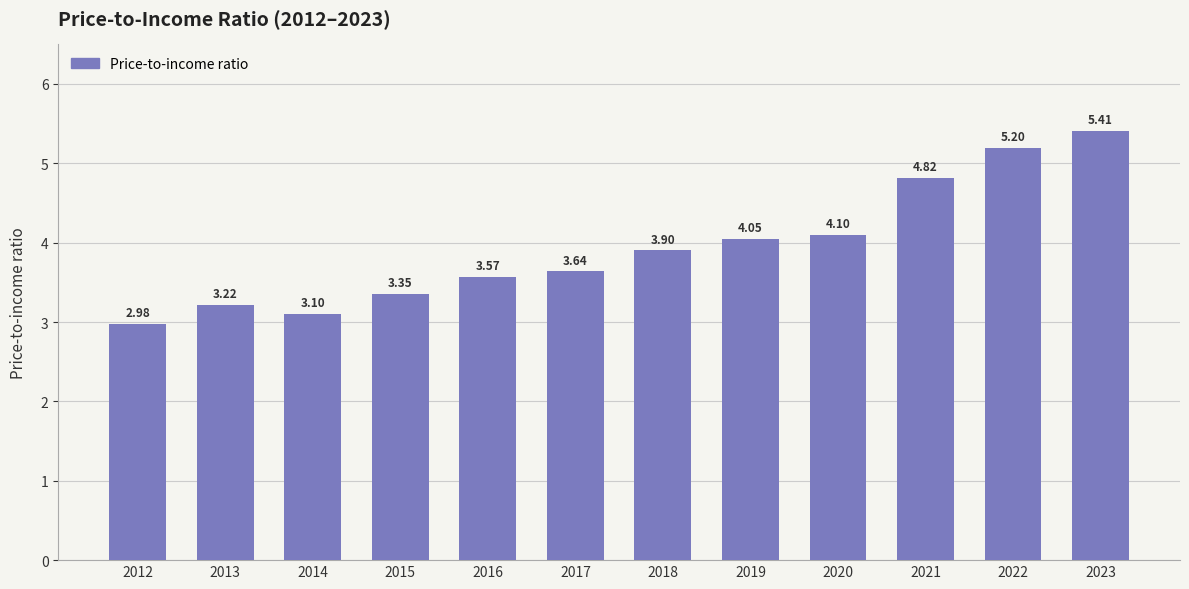

The chart shows a value of 2.6 at 2023. True or false?

False